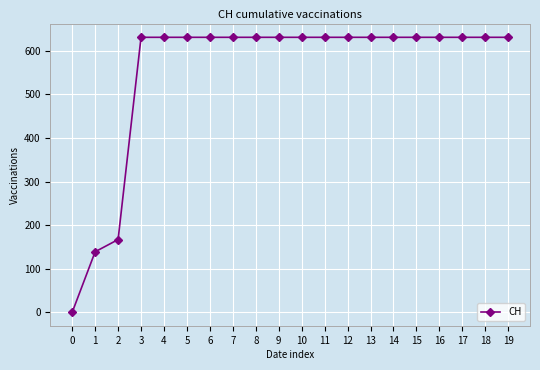

Reading left to right, what are all the values shown in this chart?

0=0	1=139	2=167	3=631	4=631	5=631	6=631	7=631	8=631	9=631	10=631	11=631	12=631	13=631	14=631	15=631	16=631	17=631	18=631	19=631